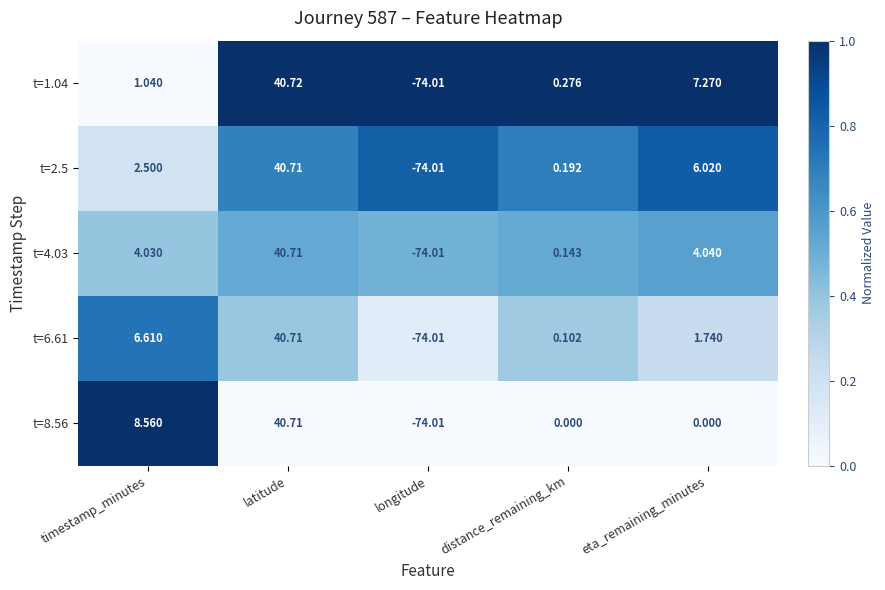

Which series has the widest spread of values?

t=1.04